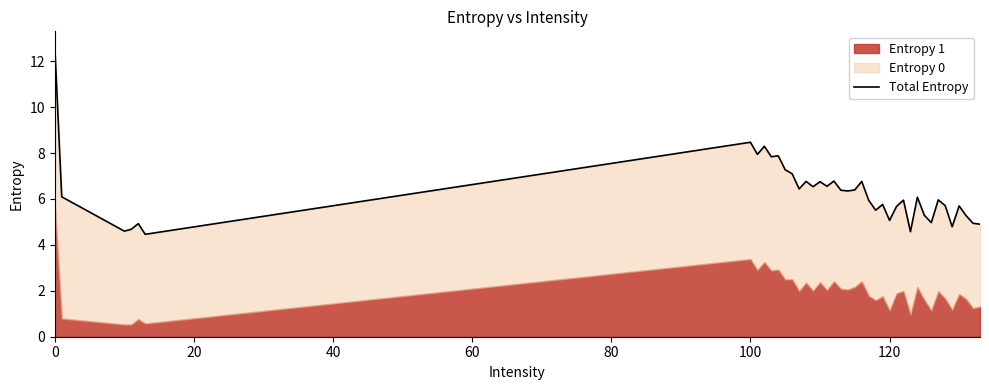

What is the greatest value displayed?

12.7